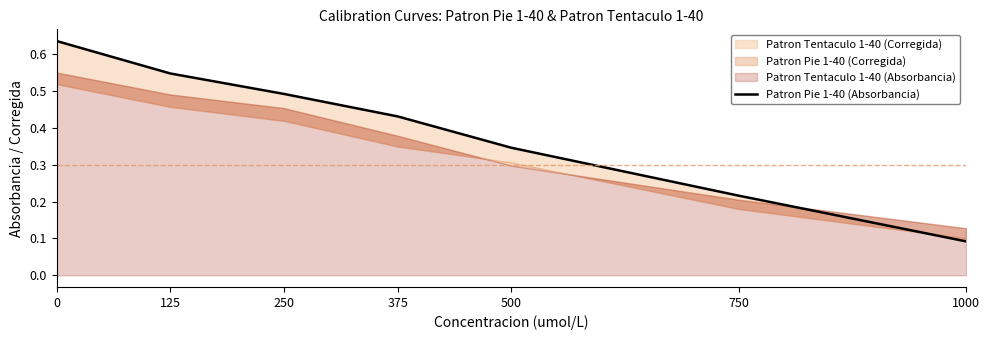

Reading right to left, list all the values displayed in this chart.

1000=0.1	750=0.2	500=0.3	375=0.4	250=0.5	125=0.5	0=0.6